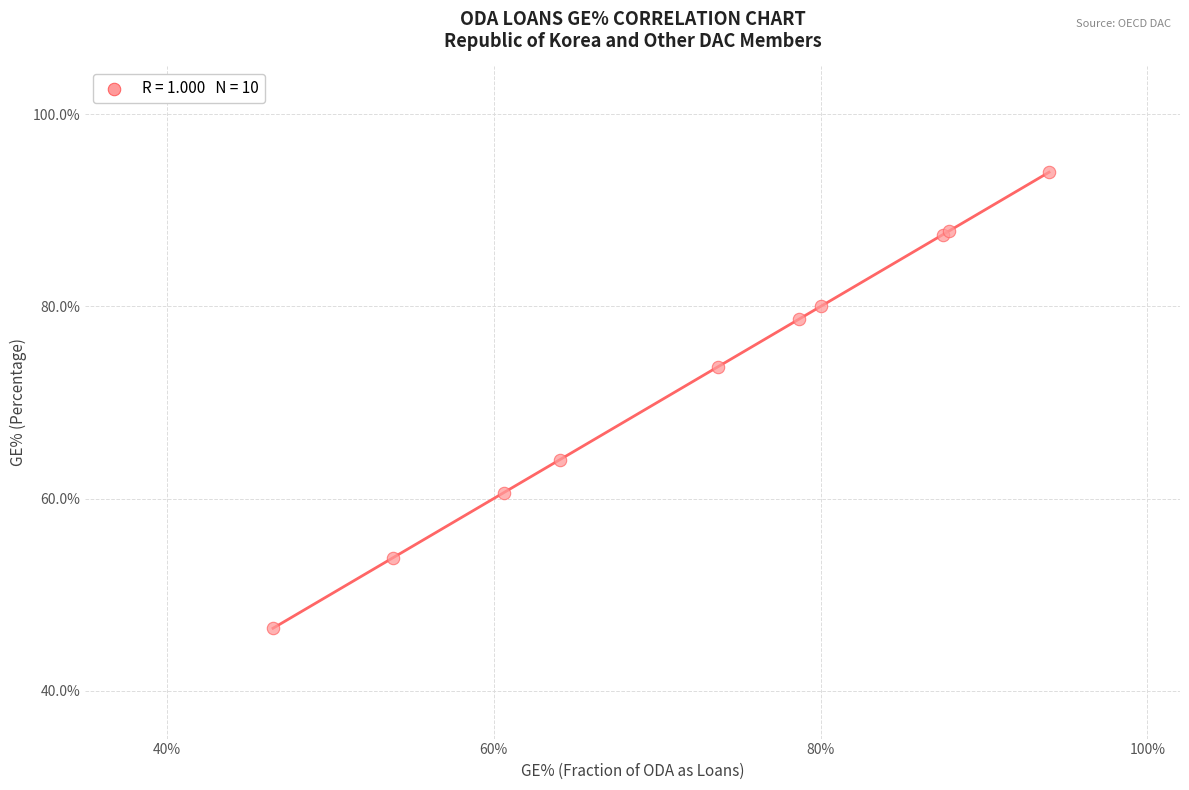

What Y value in the scatter plot is closest to 70?

73.7